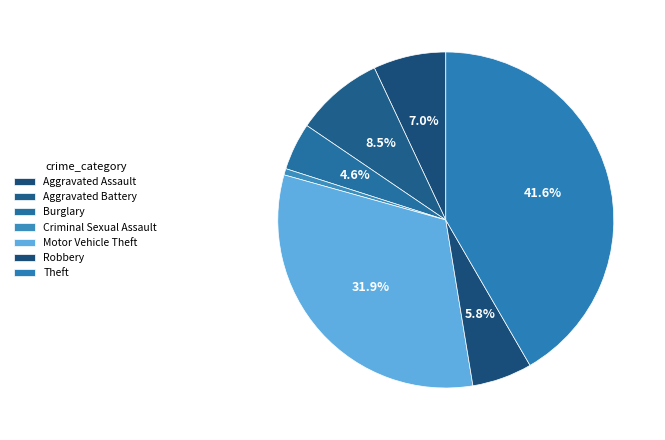

To the nearest percent, what portion does Aggravated Battery represent?

9%